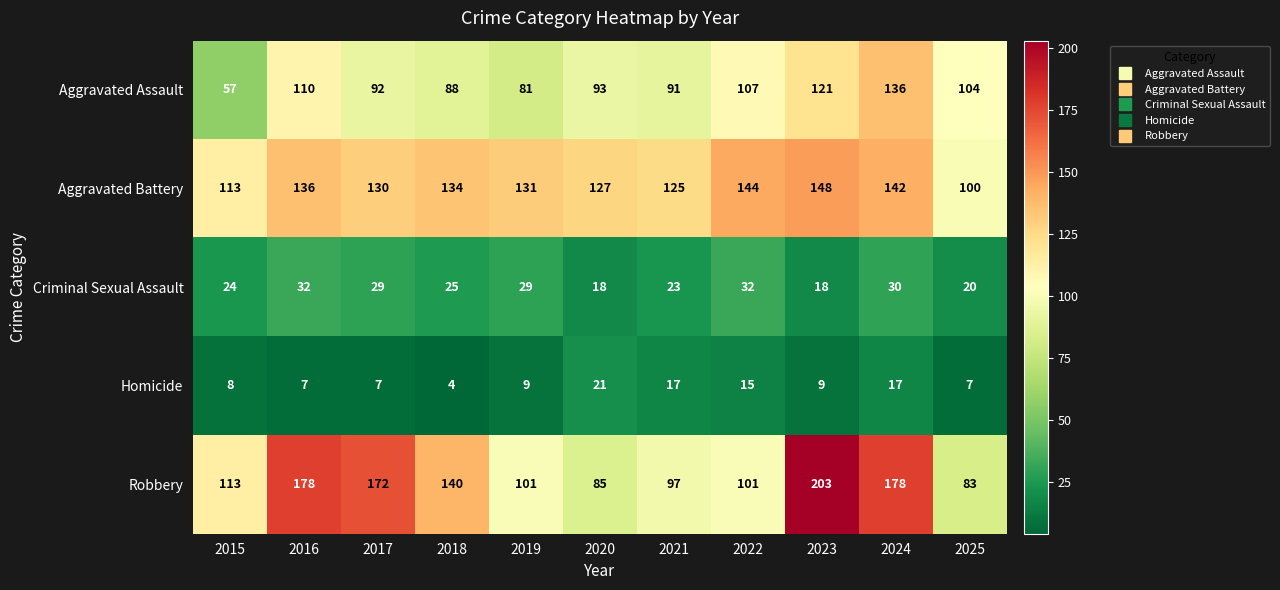

How many distinct data groups are displayed?

5